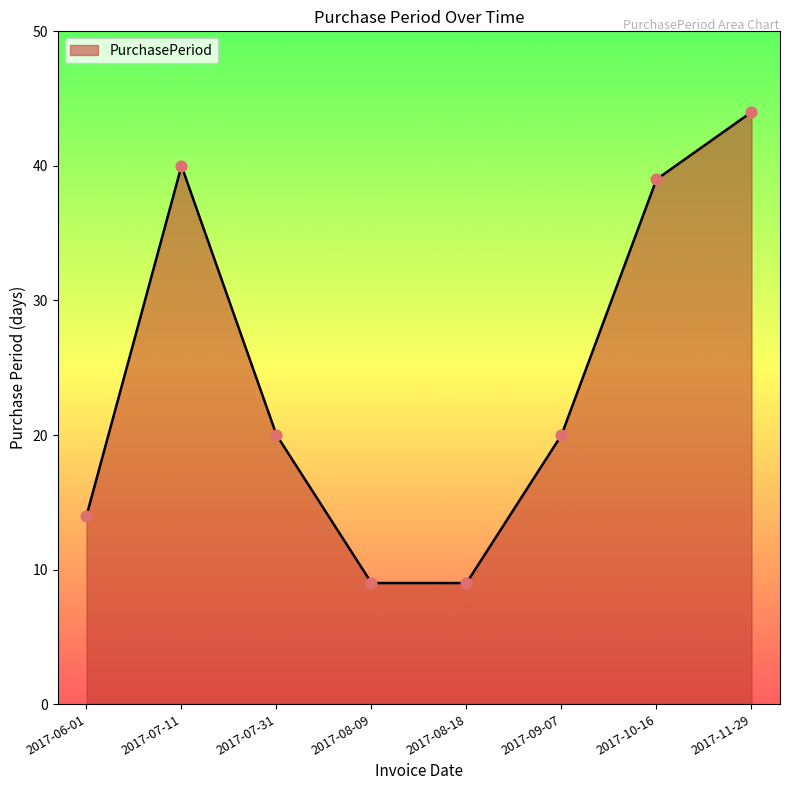

What is the change in value from 2017-07-11 to 2017-08-18?

-31